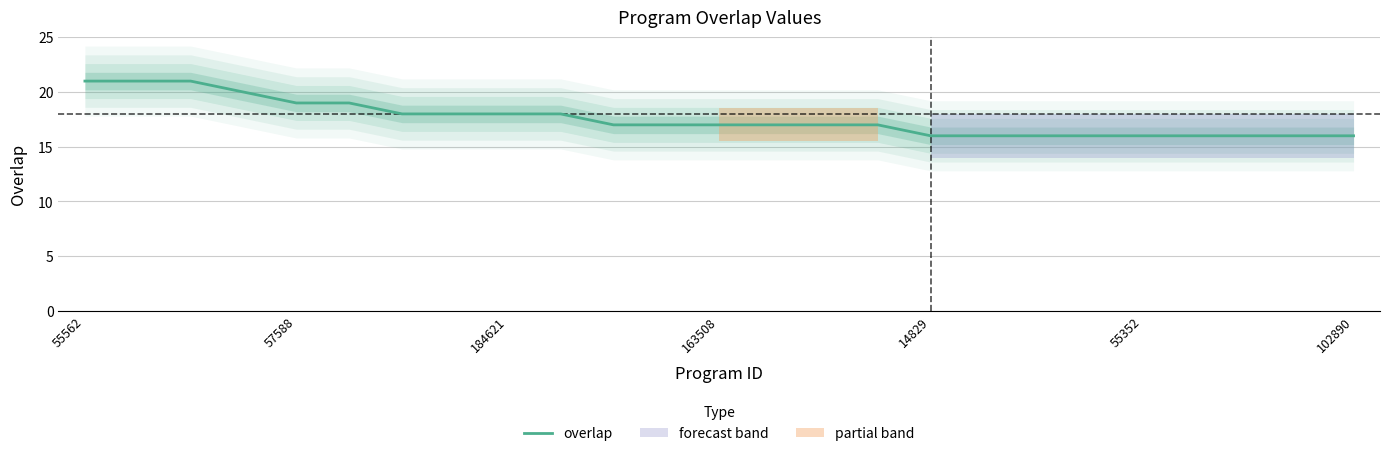

Is this an area chart (filled region under the line)?

No